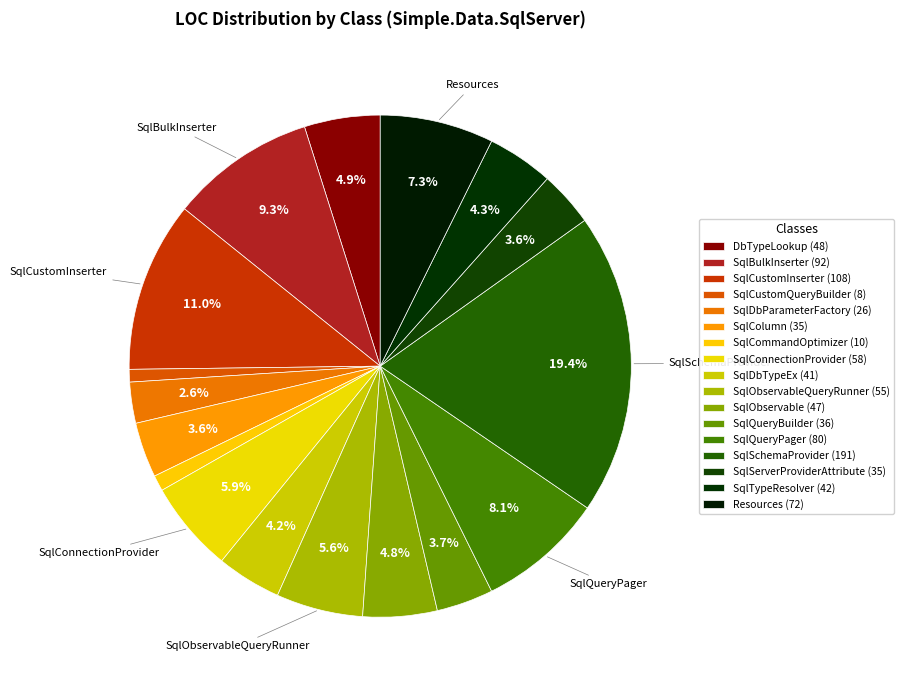

How many slices are in this pie chart?

17